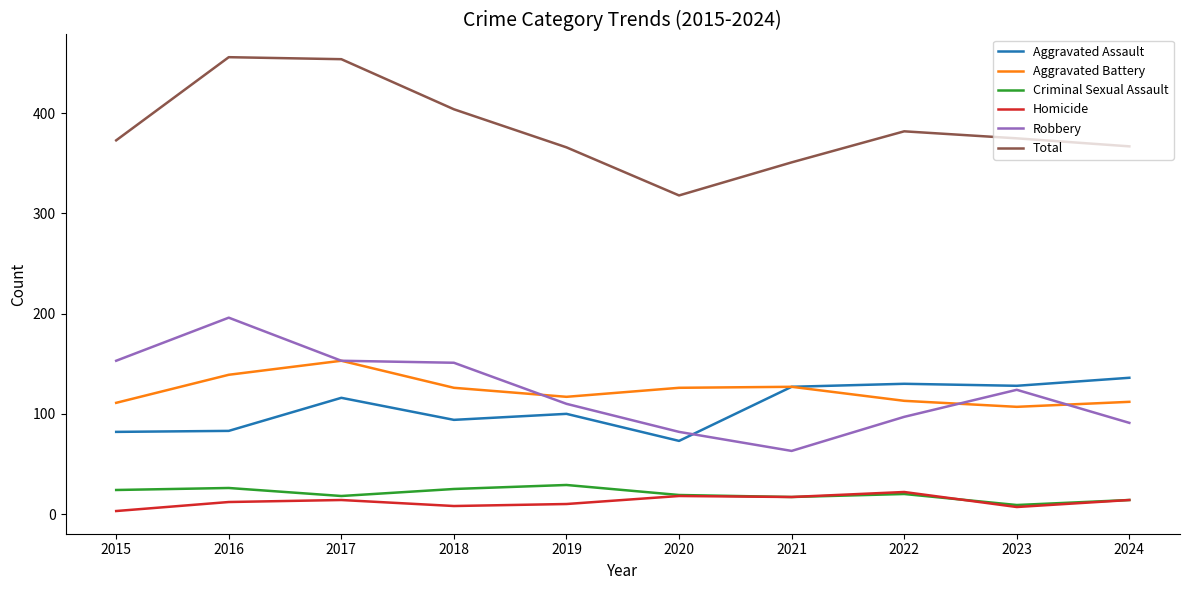

The Aggravated Assault series shows 147 at 2018. True or false?

False